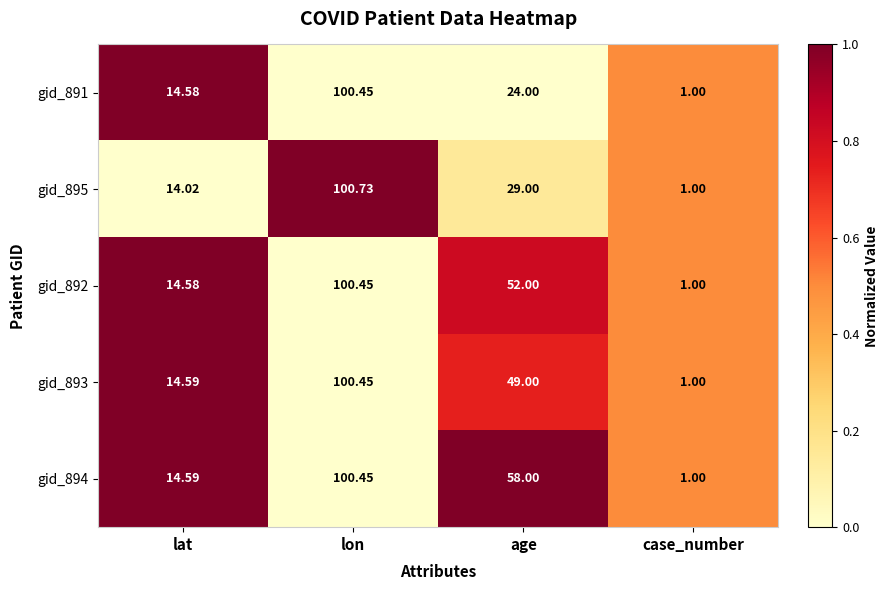

Which category has the highest value in the gid_892 series?

lon